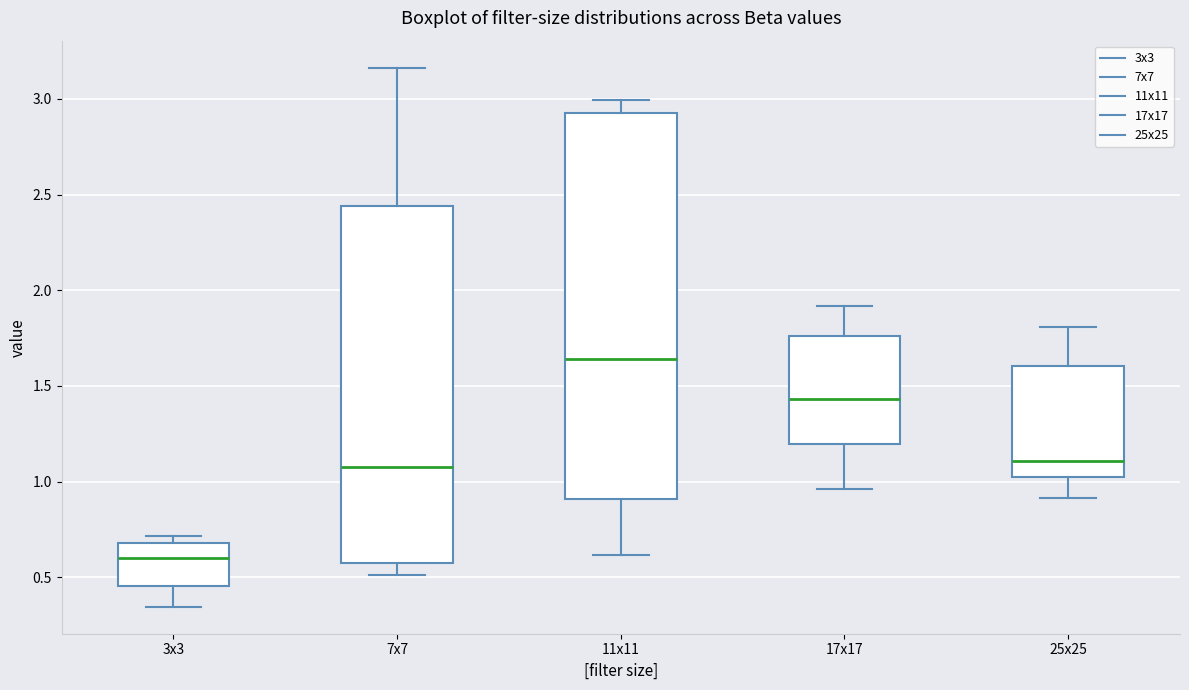

Where is the upper edge of the box for 7x7 on the y-axis? The values are not printed on the chart, so give them approximately, as read against the axis.

2.45